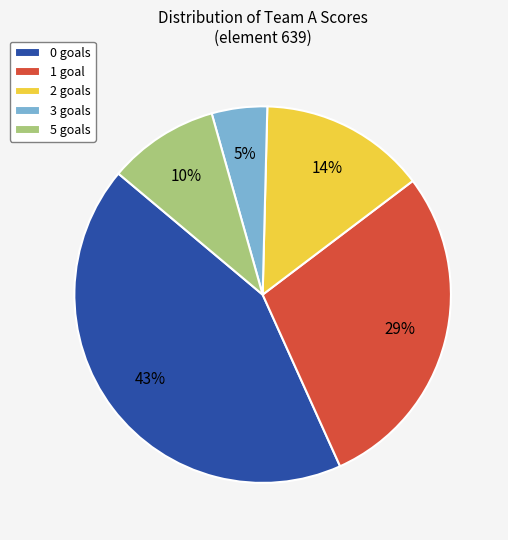

True or false: 2 goals accounts for 14% of the total.

True